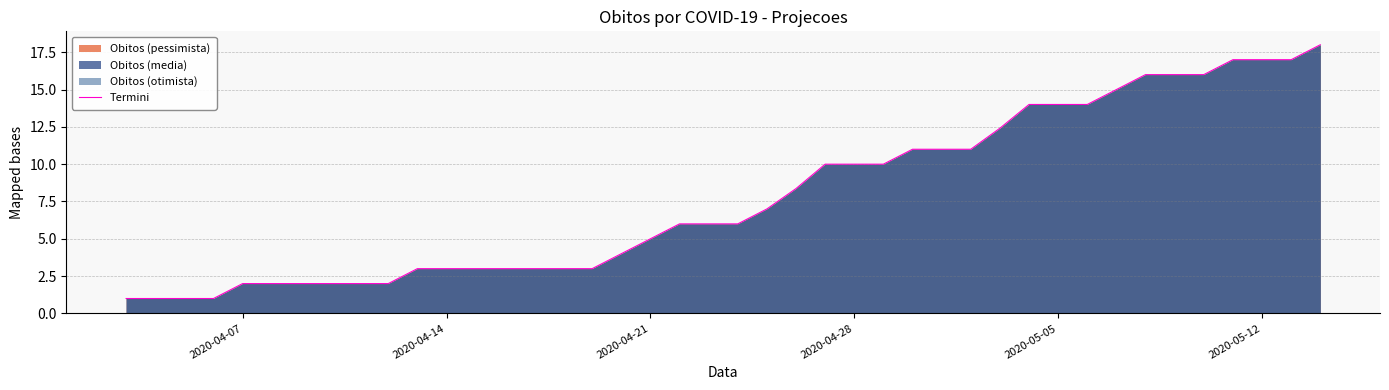

What is the maximum value shown in the chart?

18.0